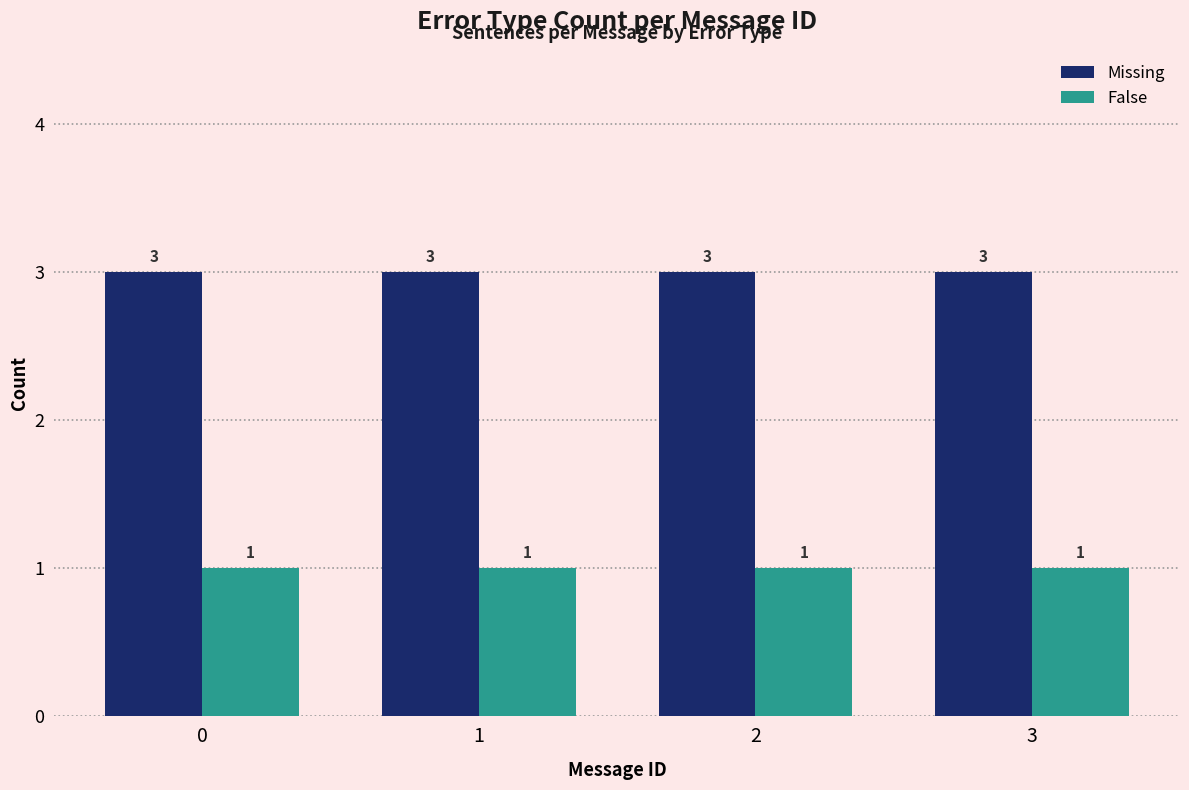

What is the sum of all False values?

4